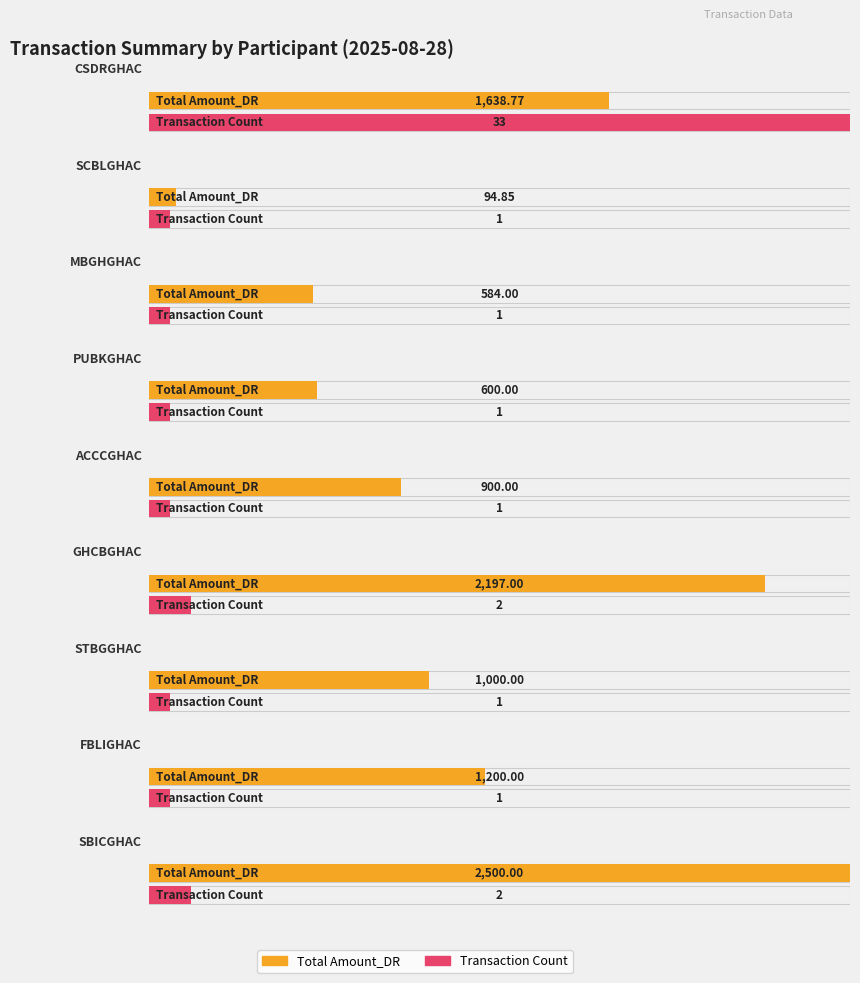

The Transaction Count series shows 0.7 at ACCCGHAC. True or false?

False